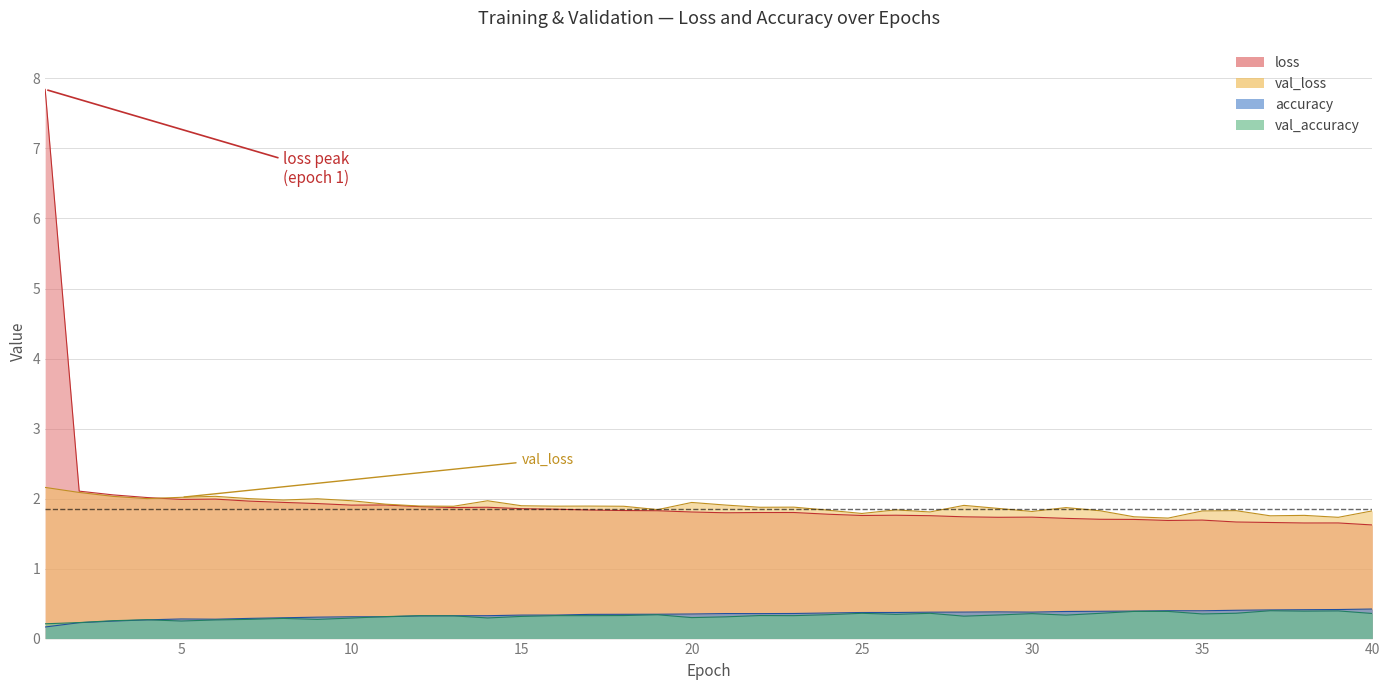

What is the value of the accuracy point at the 8th from the left?

0.3